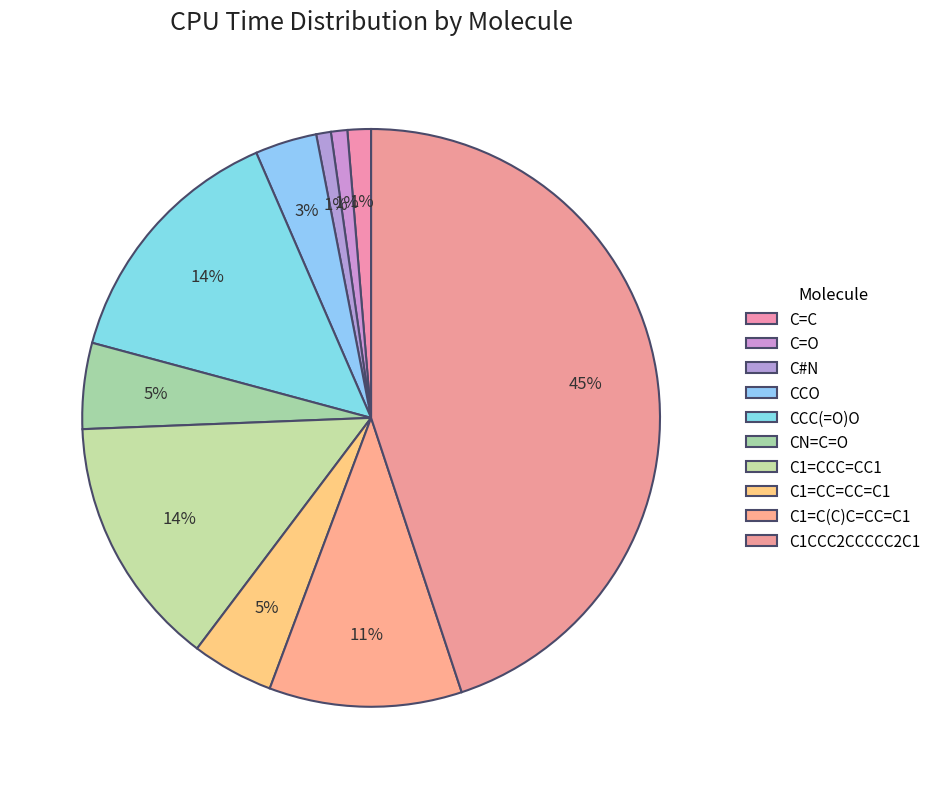

To the nearest percent, what is the difference between the largest and smallest slice percentages?

44%